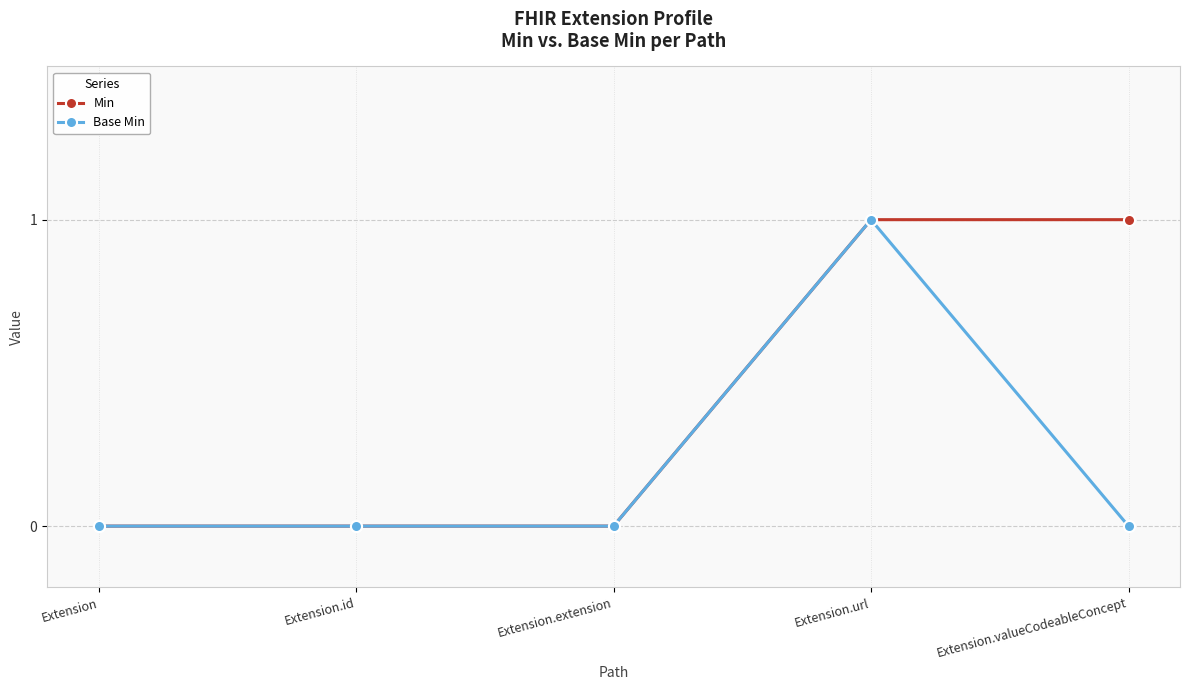

True or false: Base Min has a value of 1 at Extension.extension.

False